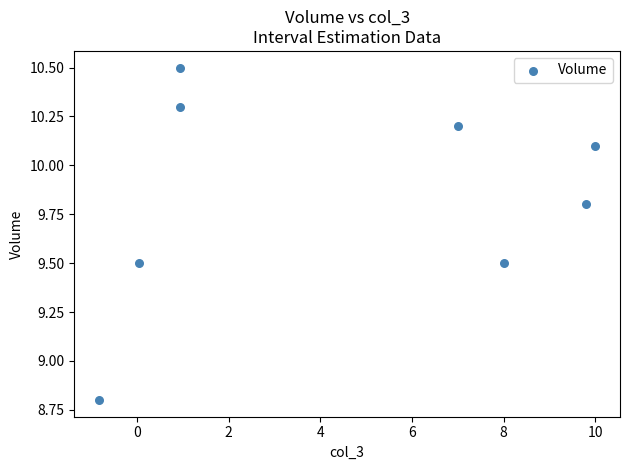

What Y value in the scatter plot is closest to 9?

8.8